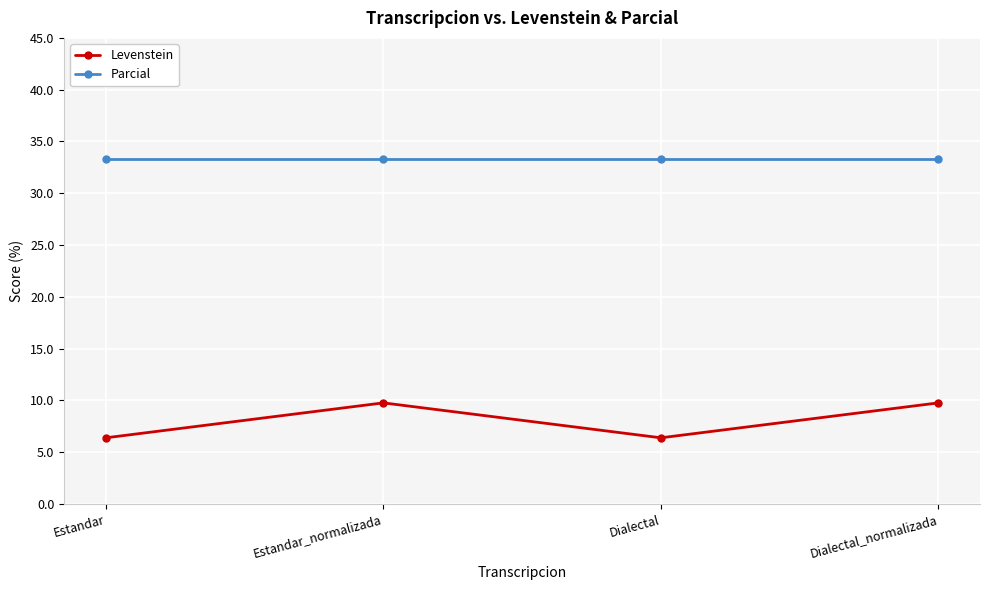

At which category does Levenstein reach its first local peak?

Estandar_normalizada